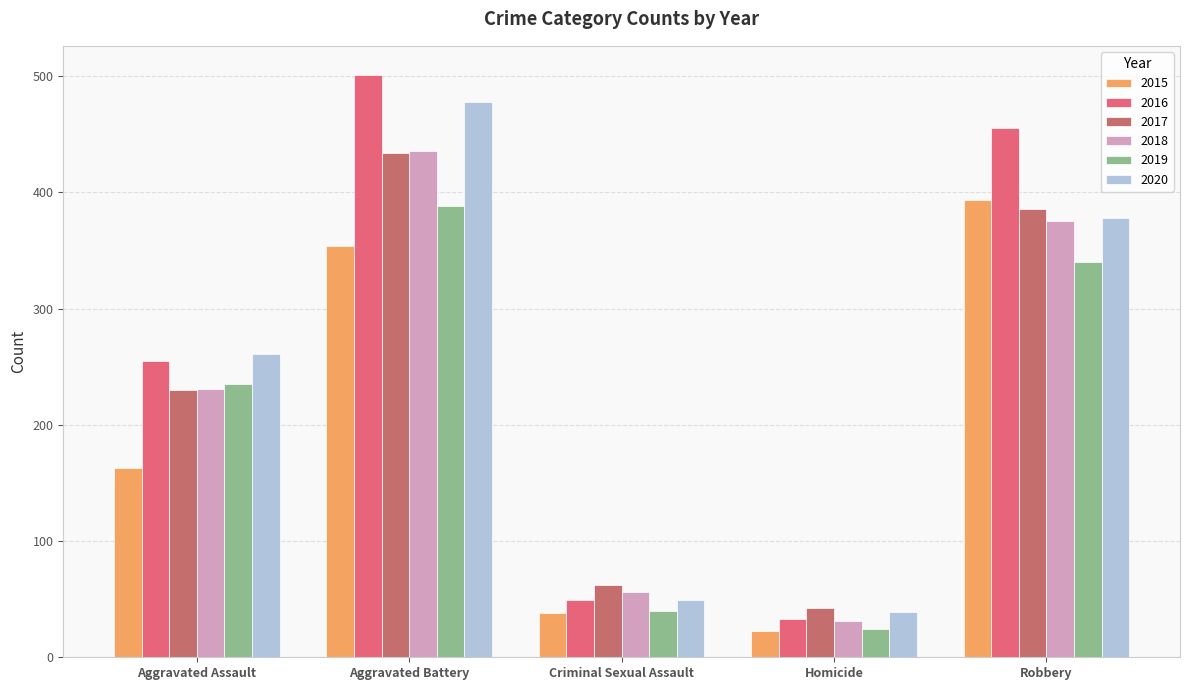

What is the maximum value shown in the chart?

501